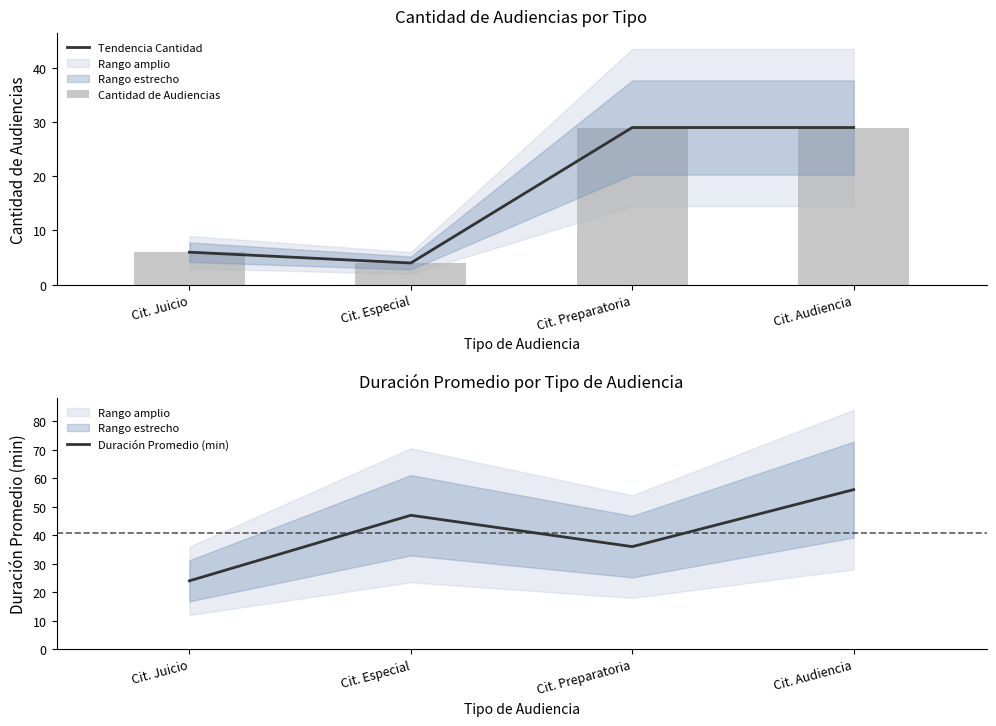

Between Cit. Juicio and Cit. Especial, which is larger?

Cit. Juicio